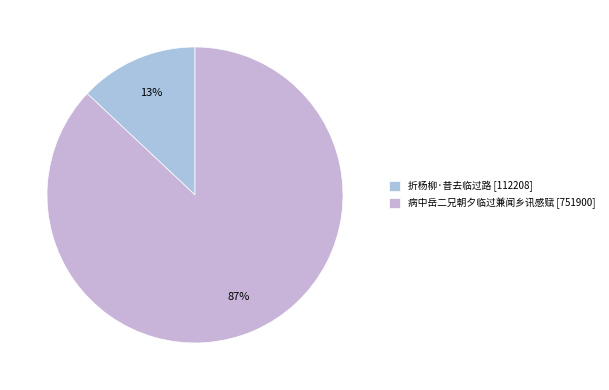

Count the number of slices in the pie.

2